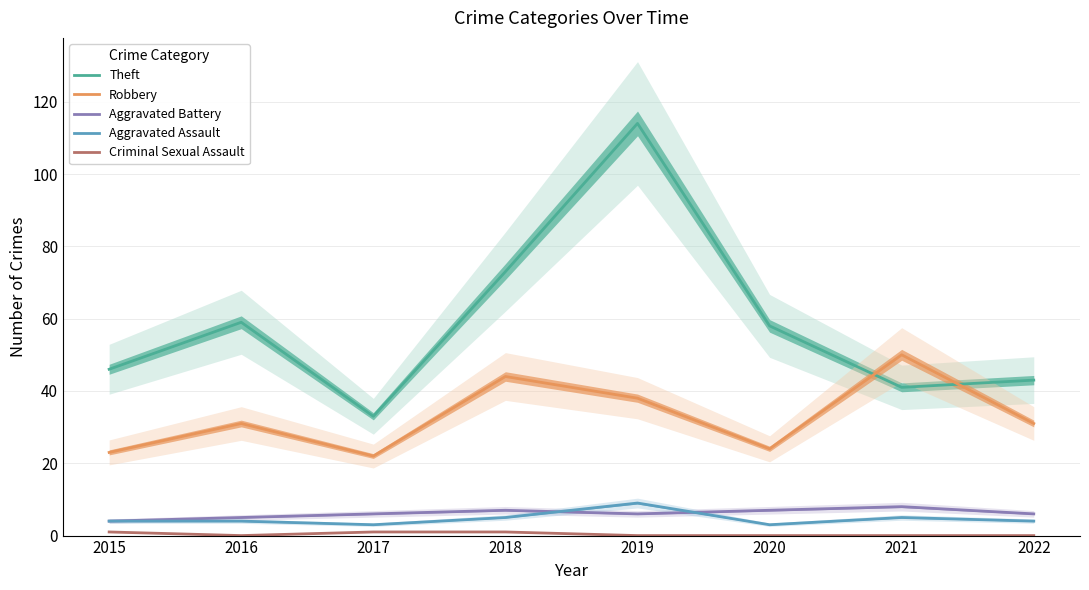

Does the chart have visible grid lines?

Yes